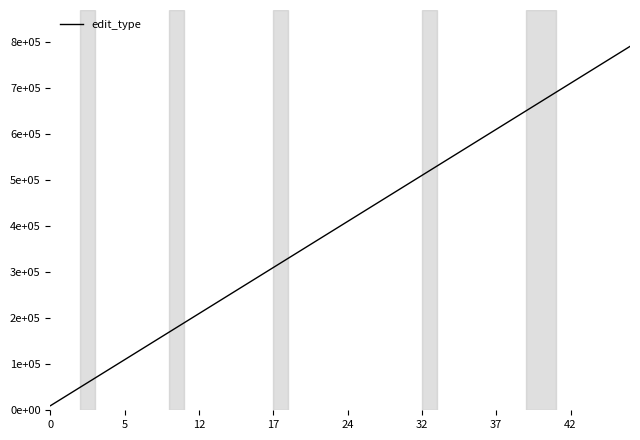

Does the chart have visible grid lines?

No